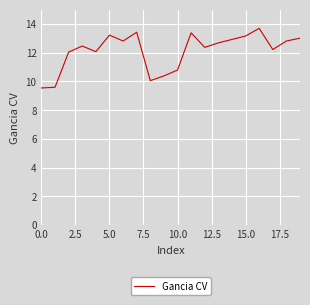

What is the greatest value displayed?

13.7